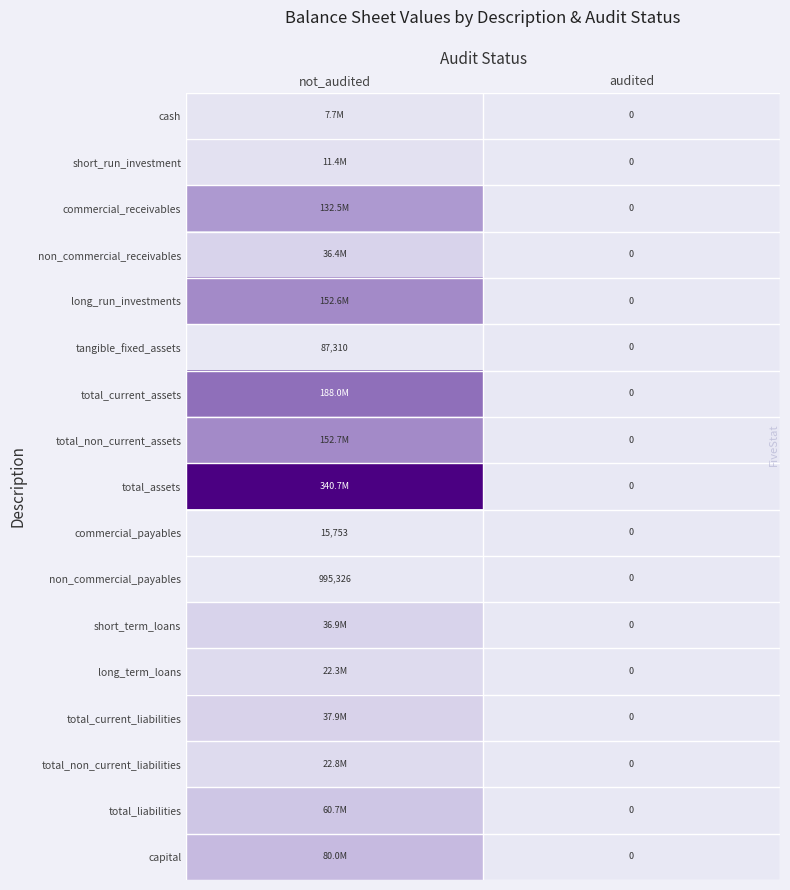

How many positive values does the tangible_fixed_assets series have?

1